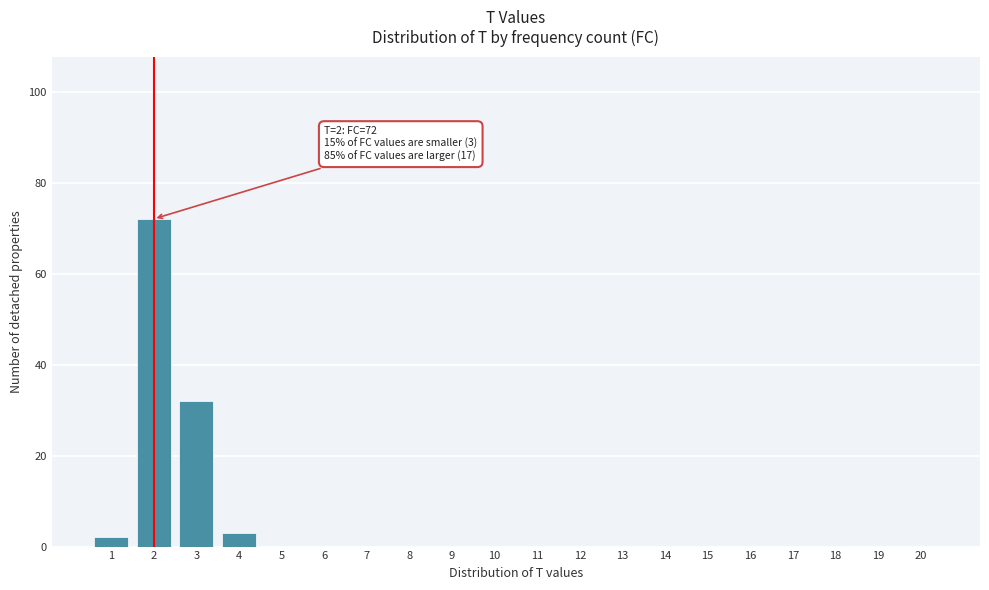

Reading left to right, what are all the values shown in this chart?

1=2	2=72	3=32	4=3	5=0	6=0	7=0	8=0	9=0	10=0	11=0	12=0	13=0	14=0	15=0	16=0	17=0	18=0	19=0	20=0